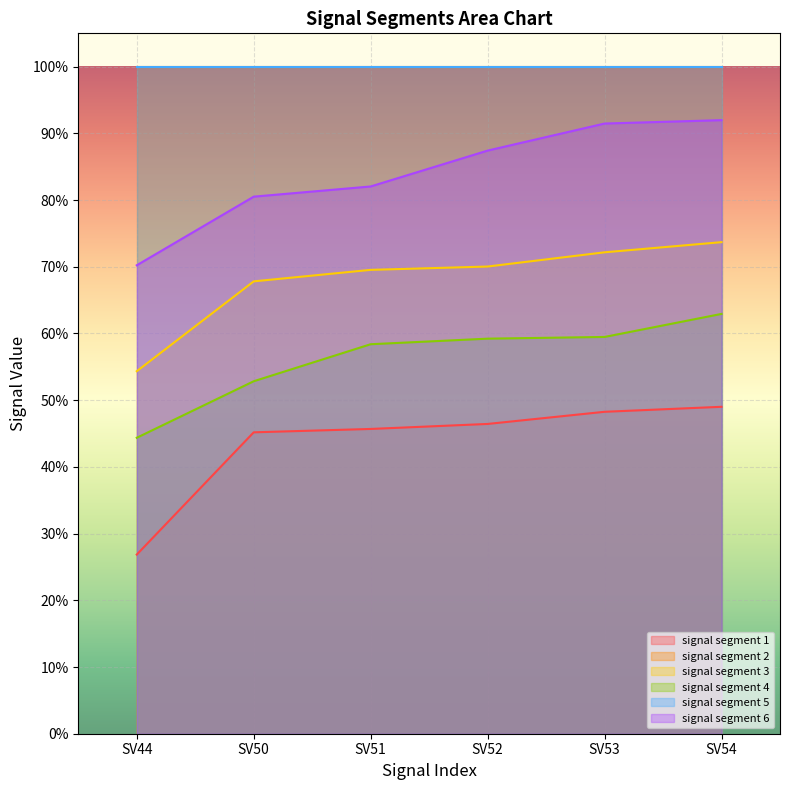

Reading right to left, list all the values displayed in this chart.

signal segment 1: SV54=0.5	SV53=0.5	SV52=0.5	SV51=0.5	SV50=0.5	SV44=0.3
signal segment 3: SV54=0.7	SV53=0.7	SV52=0.7	SV51=0.7	SV50=0.7	SV44=0.5
signal segment 4: SV54=0.6	SV53=0.6	SV52=0.6	SV51=0.6	SV50=0.5	SV44=0.4
signal segment 6: SV54=0.9	SV53=0.9	SV52=0.9	SV51=0.8	SV50=0.8	SV44=0.7